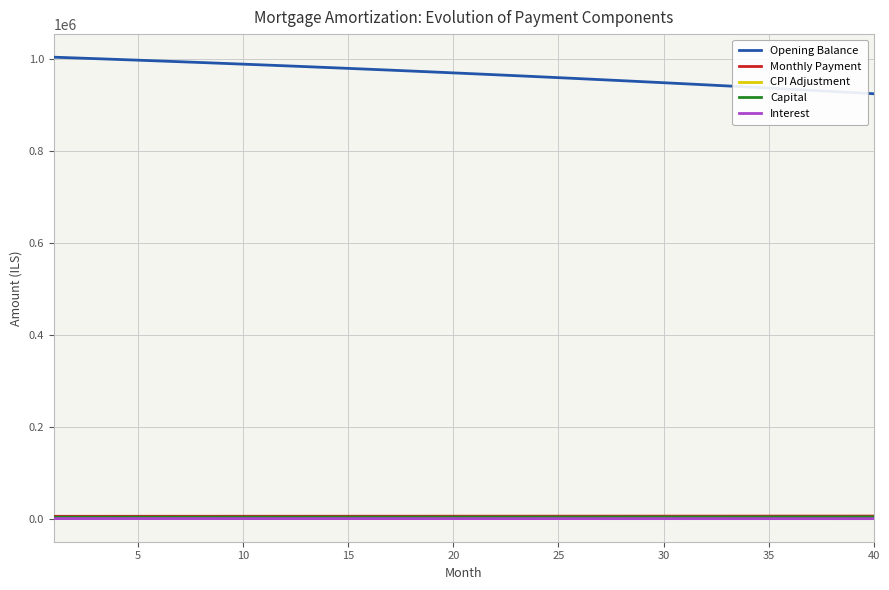

True or false: Opening Balance and Interest cross at least once.

False